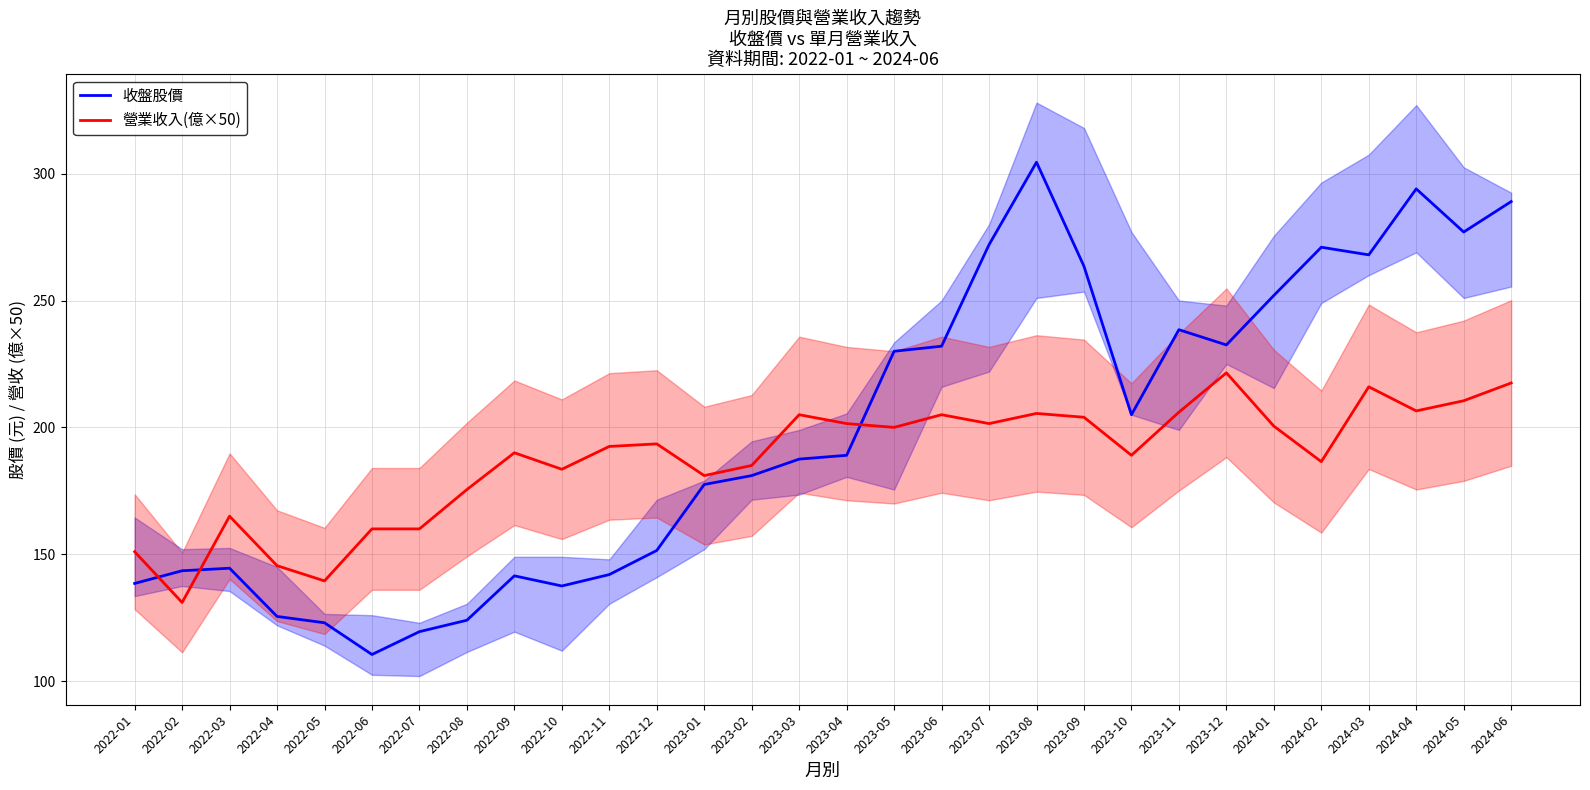

After their last crossing, which series has the higher values: 營業收入(億×50) or 收盤股價?

收盤股價